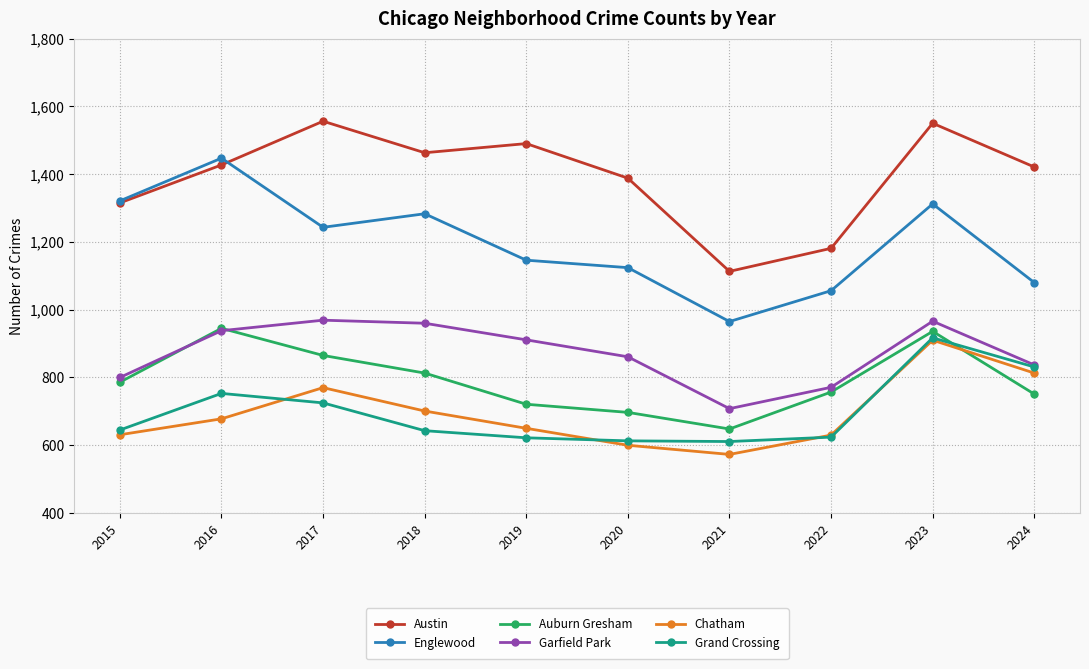

Which series has the largest range (max minus min)?

Englewood